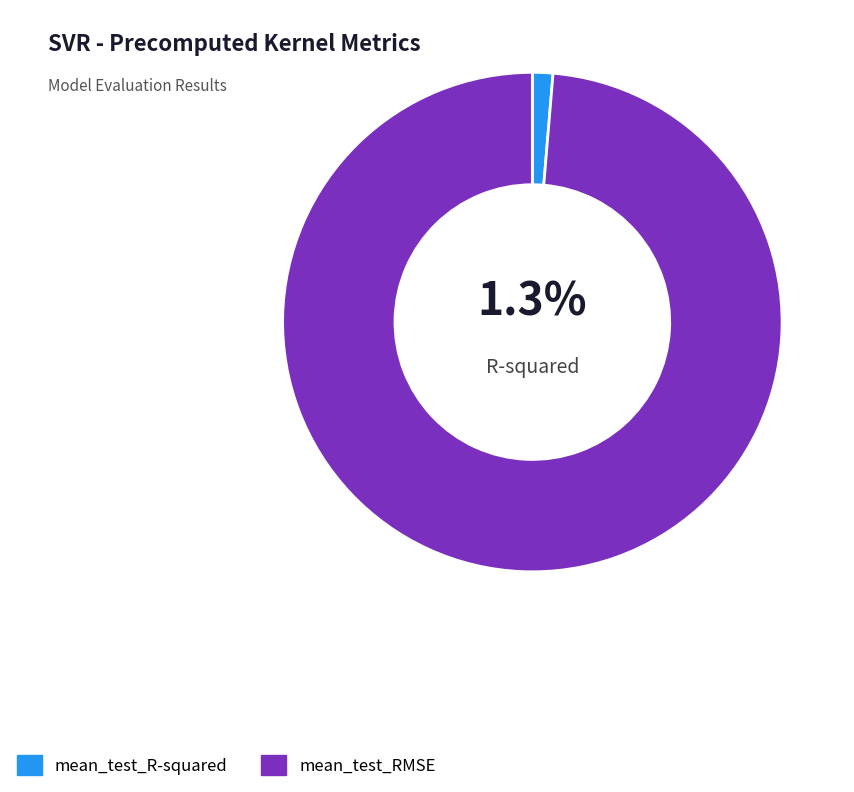

Which has a higher value, mean_test_R-squared or mean_test_RMSE?

mean_test_RMSE